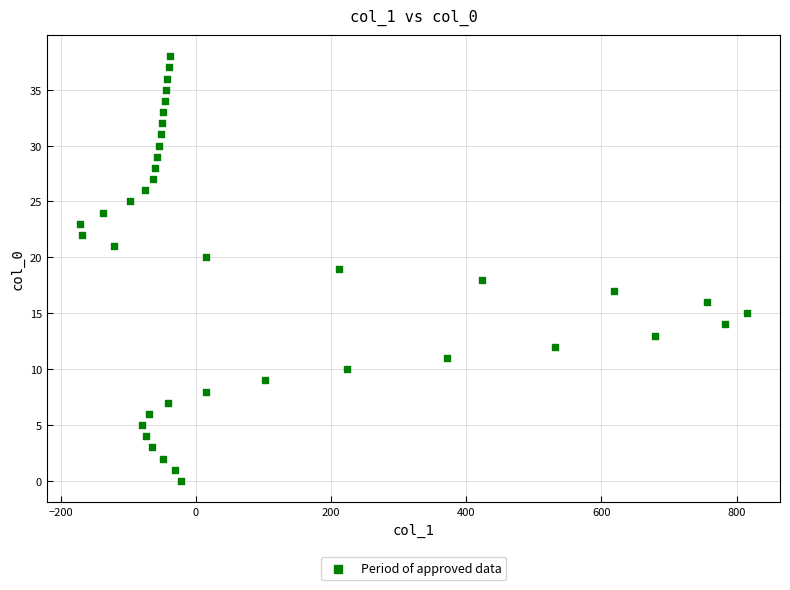

What is the range of X values (max minus min)?

986